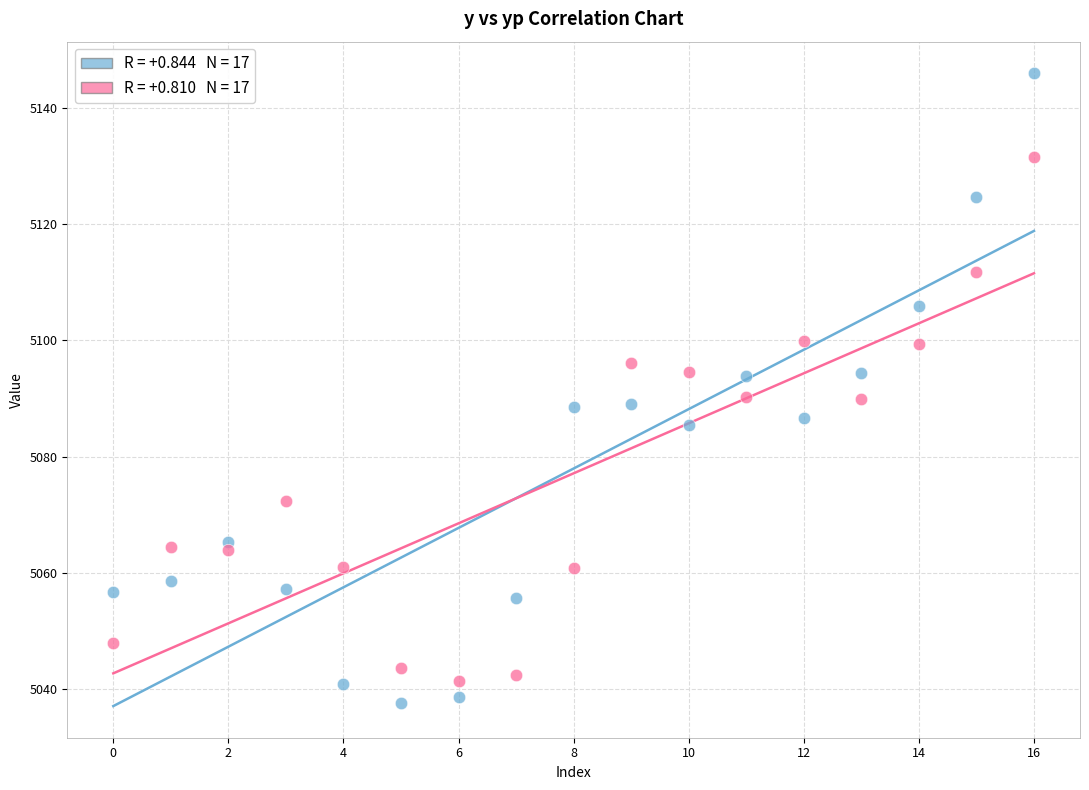

Across all data points, what is the range of Y values (max minus min)?

108.4